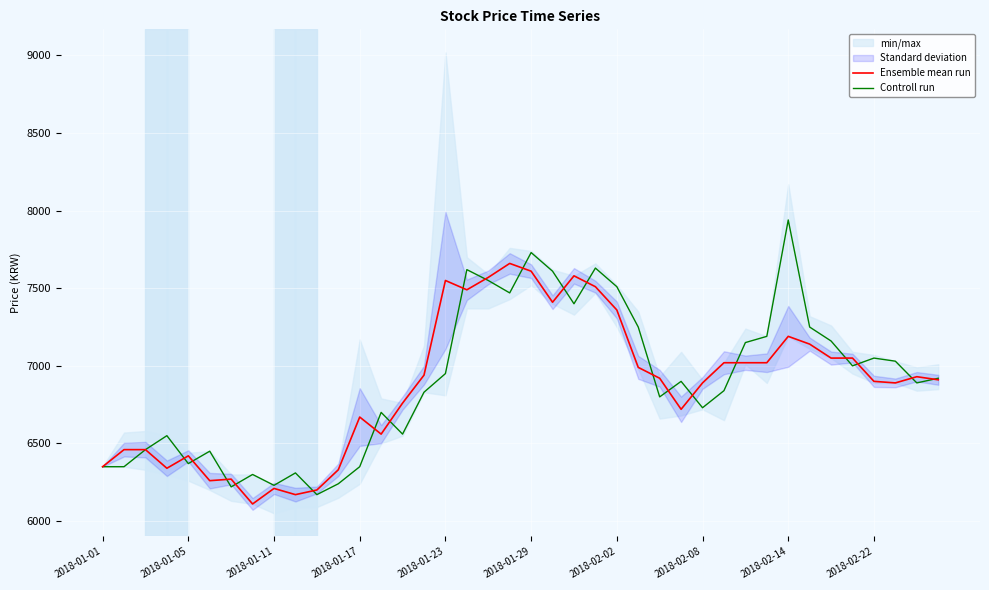

How many categories are shown in the chart?

40